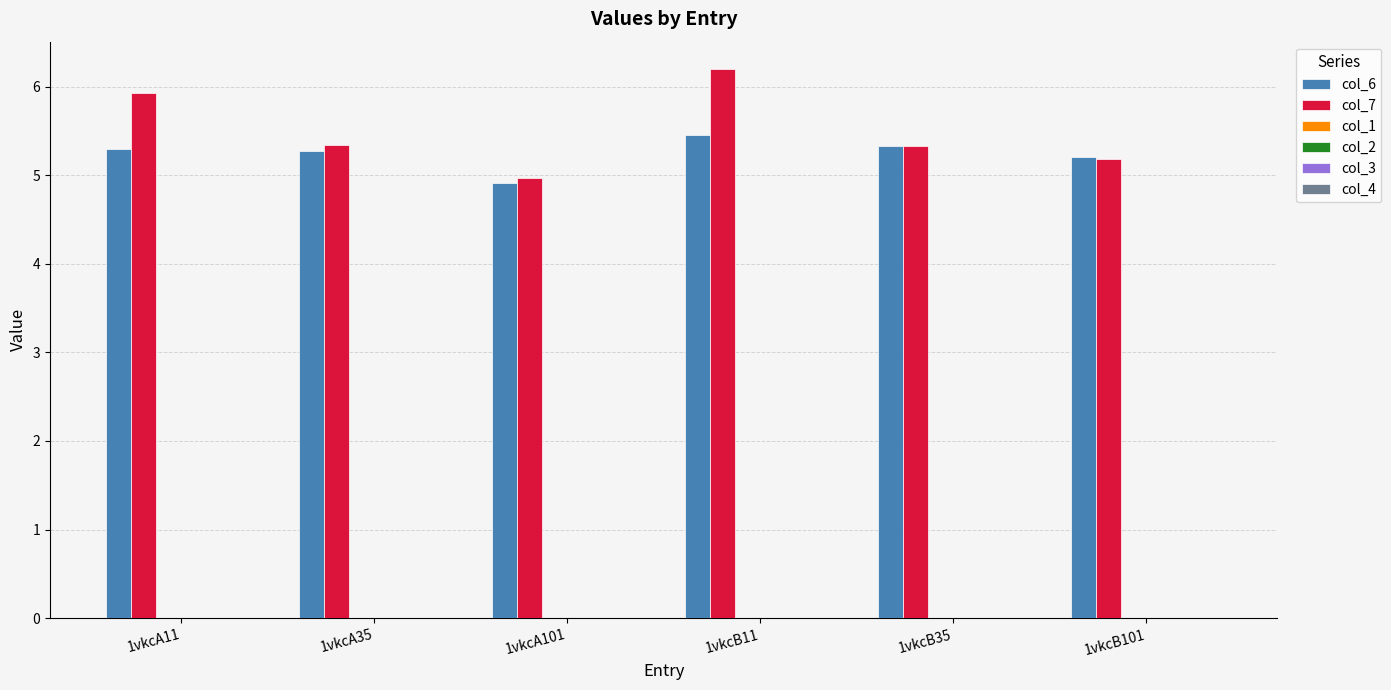

Which series has the widest spread of values?

col_7